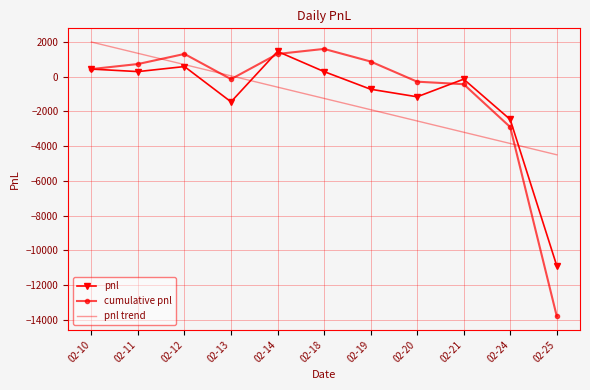

Which series has the largest total across all categories?

cumulative pnl